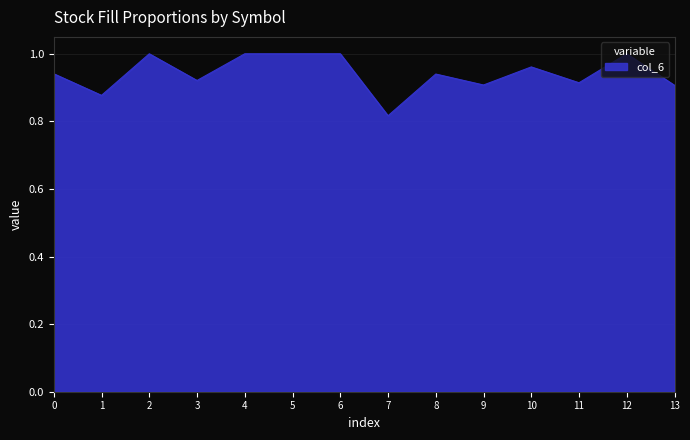

The value at 2 is 0.3. True or false?

False